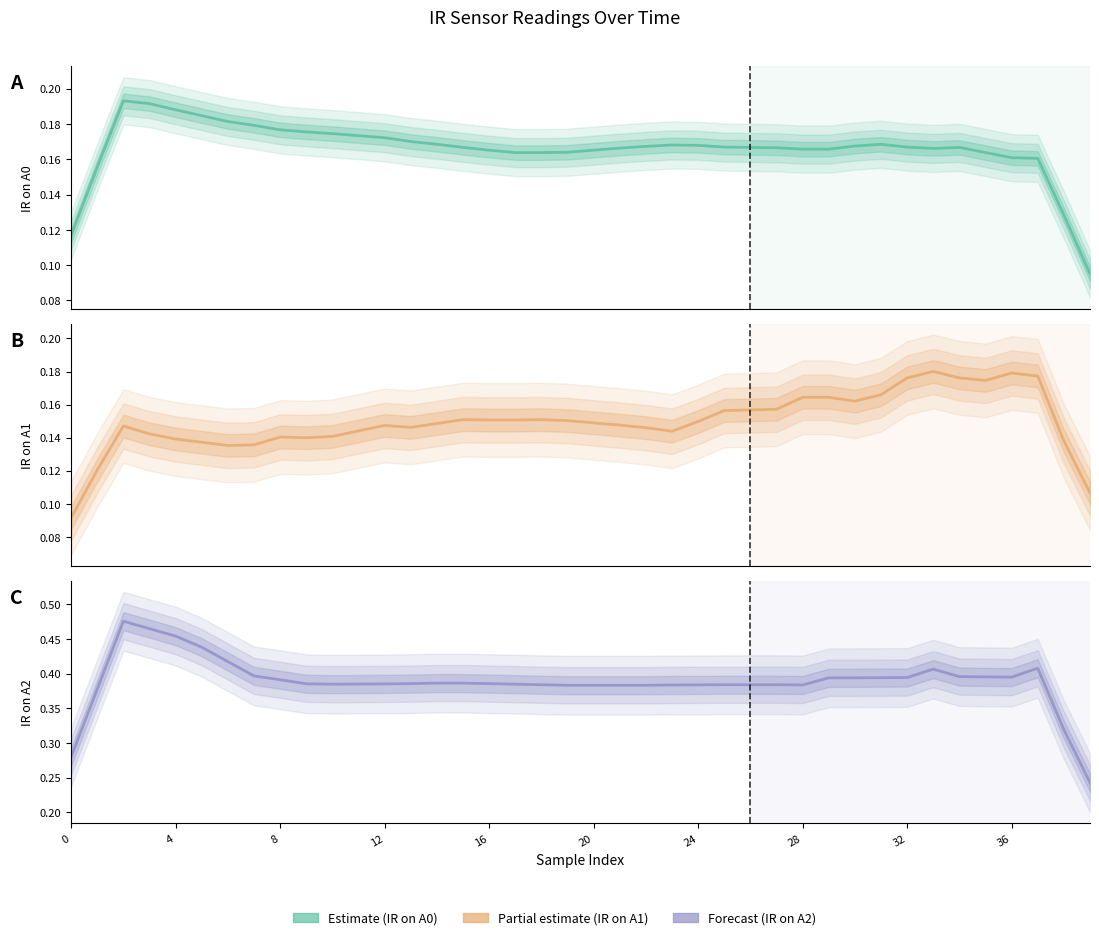

True or false: IR on A2 (estimate) and IR on A1 (estimate) cross at least once.

False